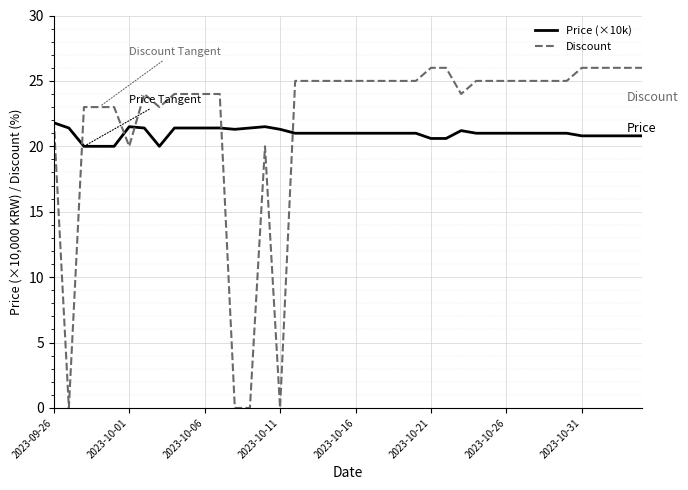

Which series has the largest range (max minus min)?

Discount